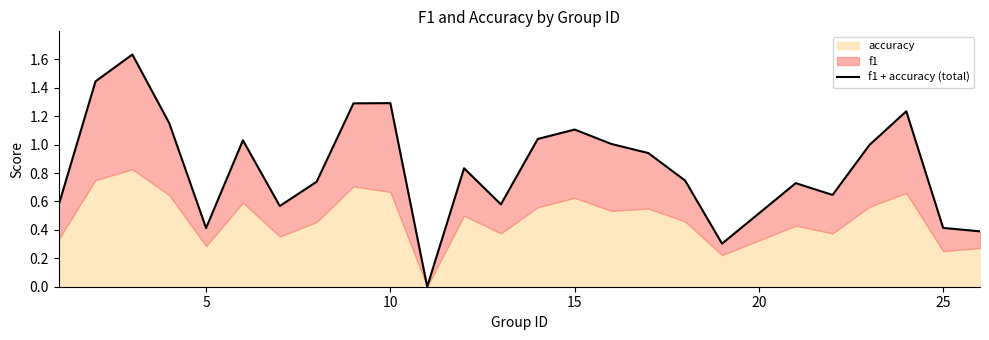

The value at 25 is 0.6. True or false?

False